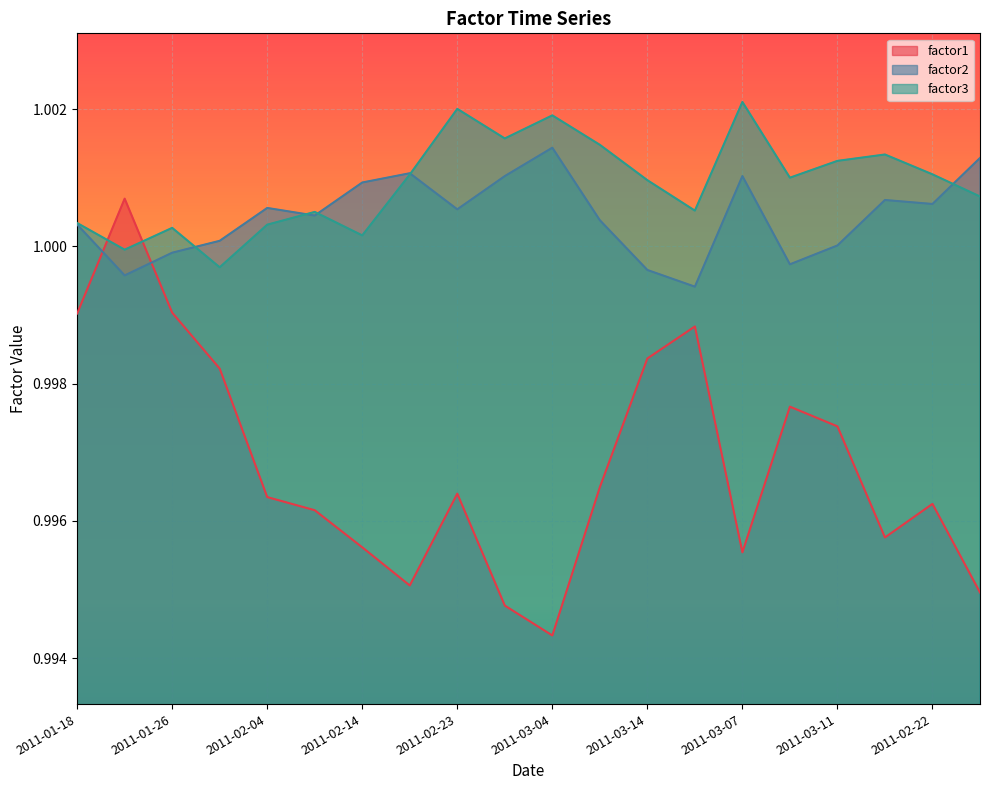

The value of factor1 at 2011-01-31 is 0.3. True or false?

False